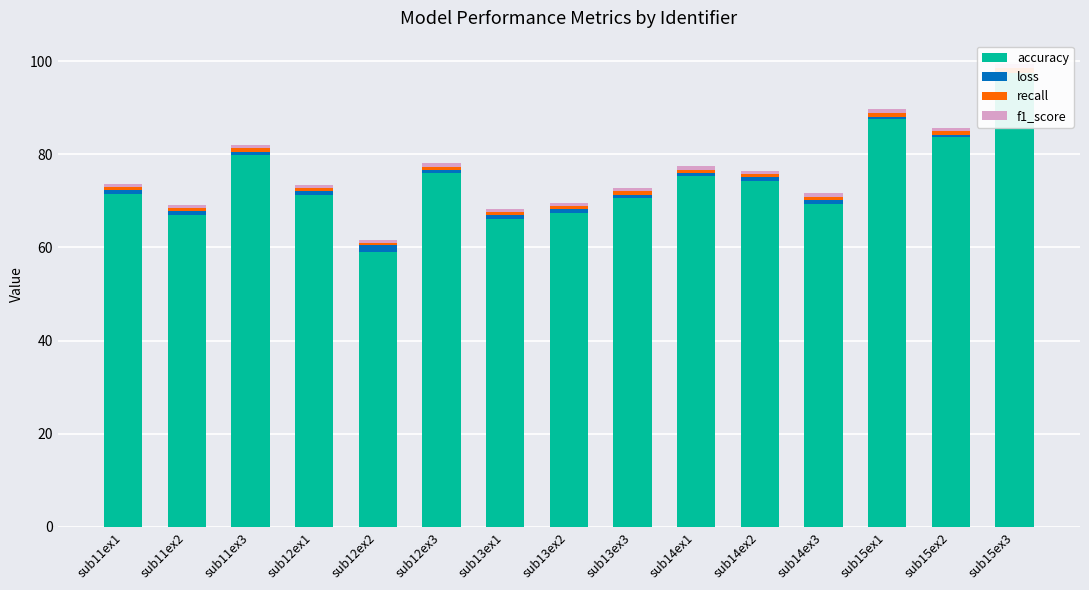

What are all the series names shown in the legend?

accuracy, loss, recall, f1_score